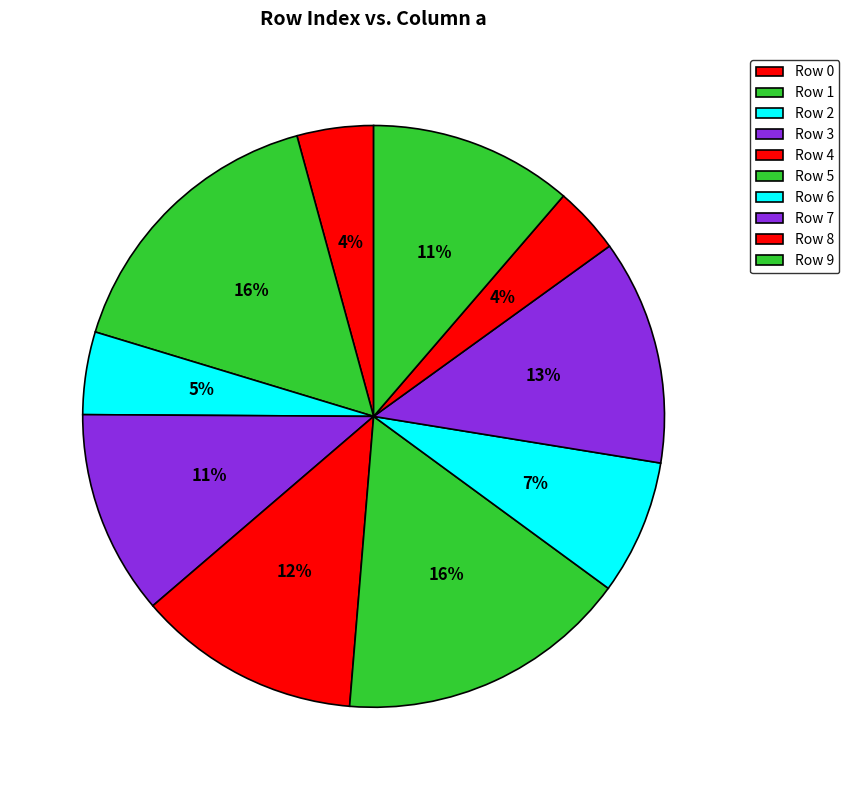

Count the number of slices in the pie.

10